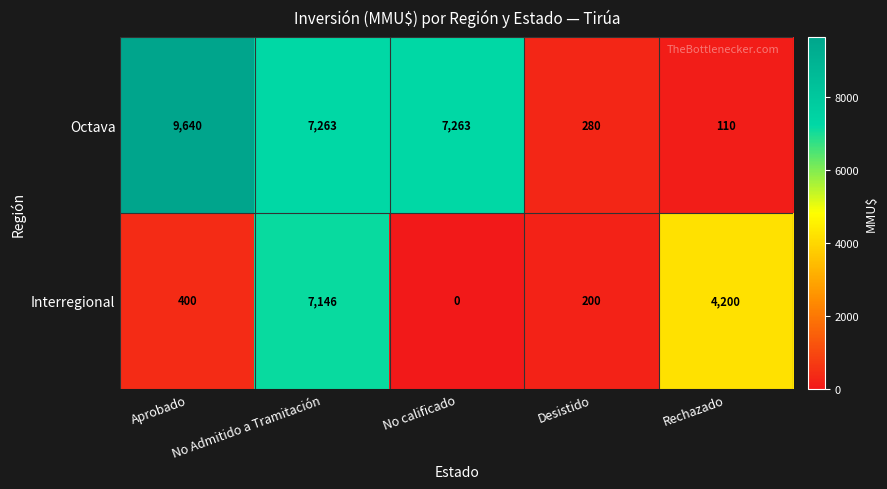

The Octava series shows 7263 at No Admitido a Tramitación. True or false?

True